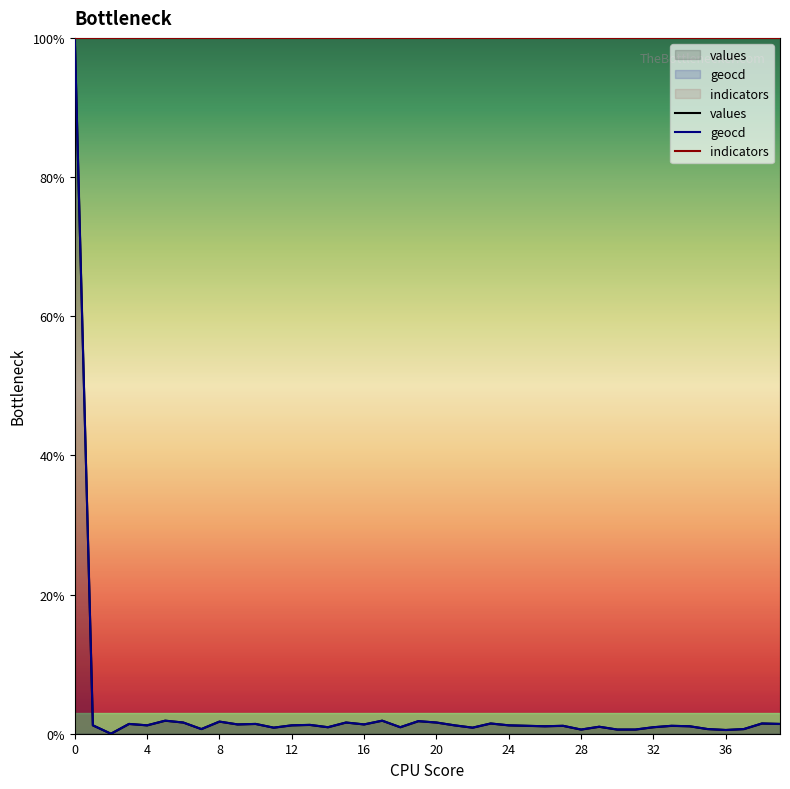

Reading right to left, extract all data points from this chart.

values: 1.4	1.5	0.7	0.5	0.7	1.1	1.1	0.9	0.6	0.6	1.0	0.6	1.1	1.1	1.1	1.2	1.5	0.9	1.2	1.6	1.8	0.9	1.9	1.3	1.6	0.9	1.3	1.2	0.9	1.4	1.3	1.7	0.7	1.6	1.9	1.2	1.4	0.0	1.2	100.0
geocd: 1.4	1.5	0.7	0.5	0.7	1.1	1.1	0.9	0.6	0.6	1.0	0.6	1.1	1.1	1.1	1.2	1.5	0.9	1.2	1.6	1.8	0.9	1.9	1.3	1.6	0.9	1.3	1.2	0.9	1.4	1.3	1.7	0.7	1.6	1.9	1.2	1.4	0.0	1.2	100.0